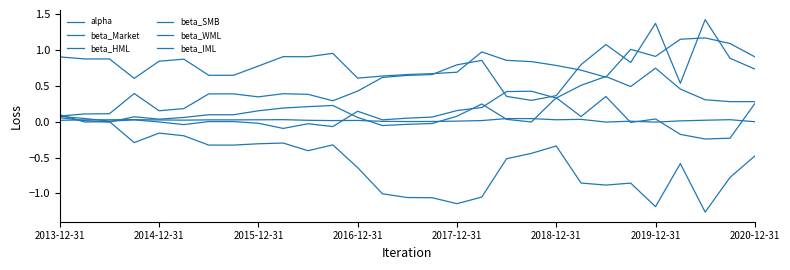

Where do beta_WML and alpha first cross each other?

2013-12-31 and 2014-12-31